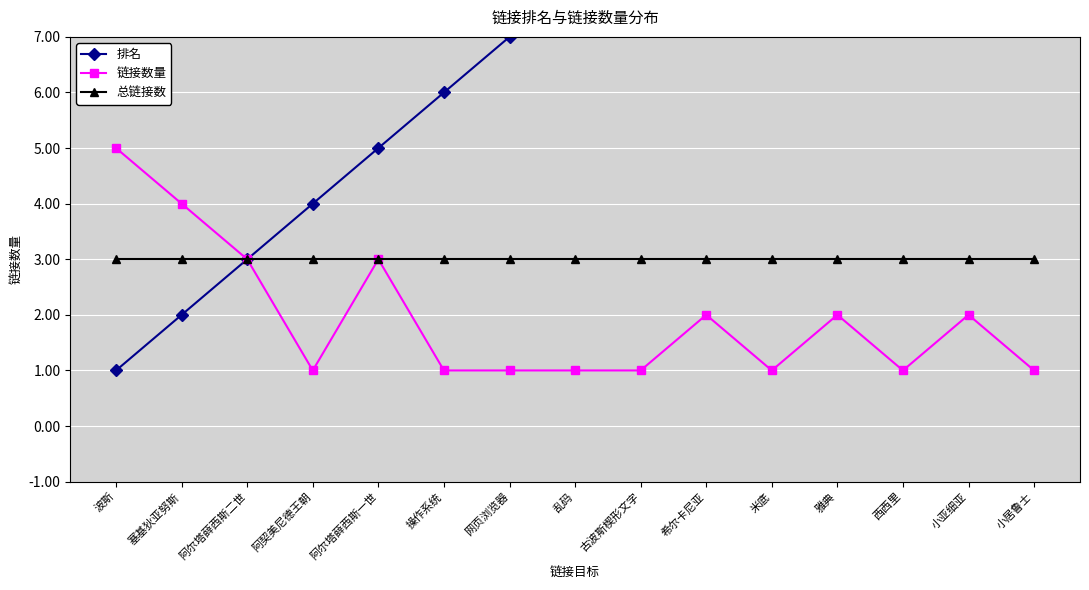

What are all the series names shown in the legend?

排名, 链接数量, 总链接数